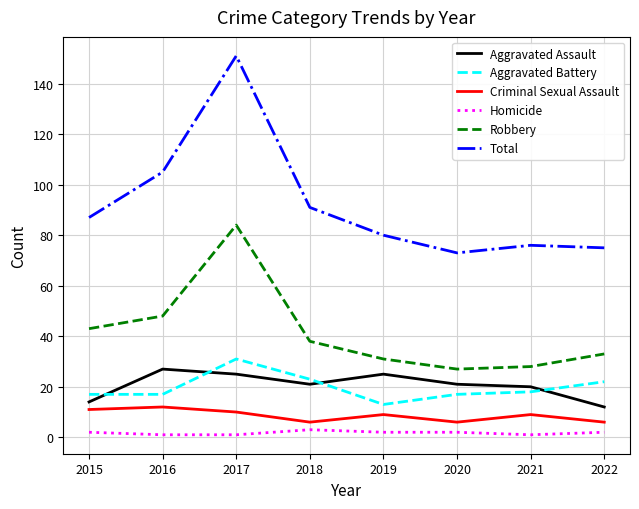

Which series has the widest spread of values?

Total